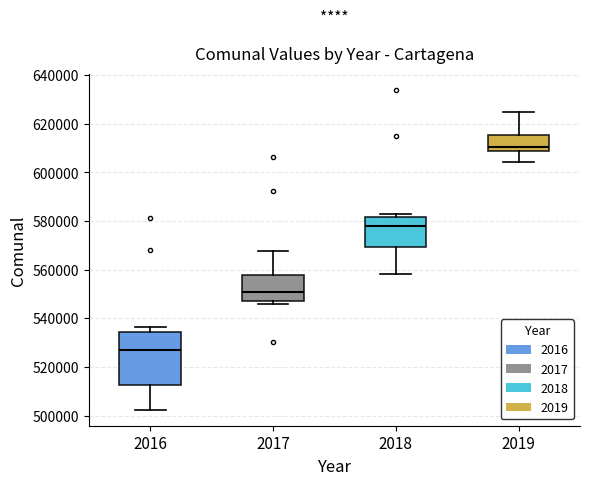

Which box has the lowest median line?

2016